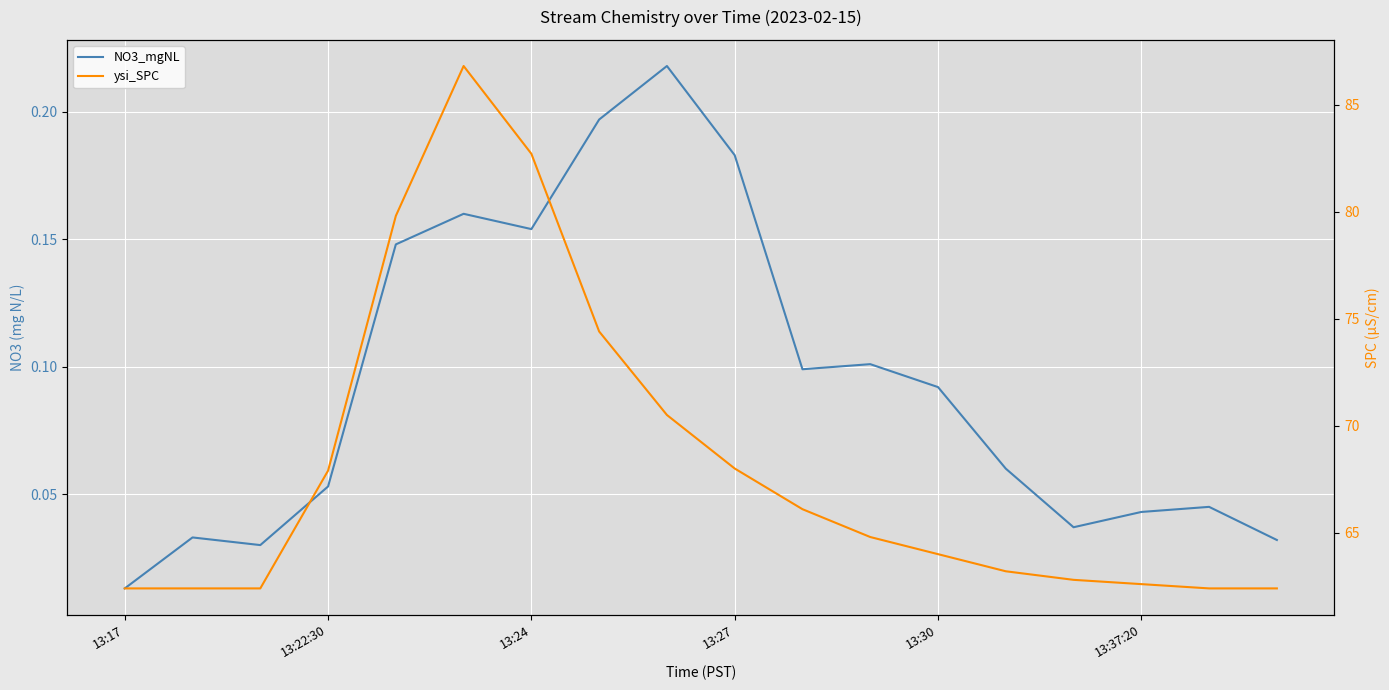

True or false: ysi_SPC and NO3_mgNL intersect in this chart.

False